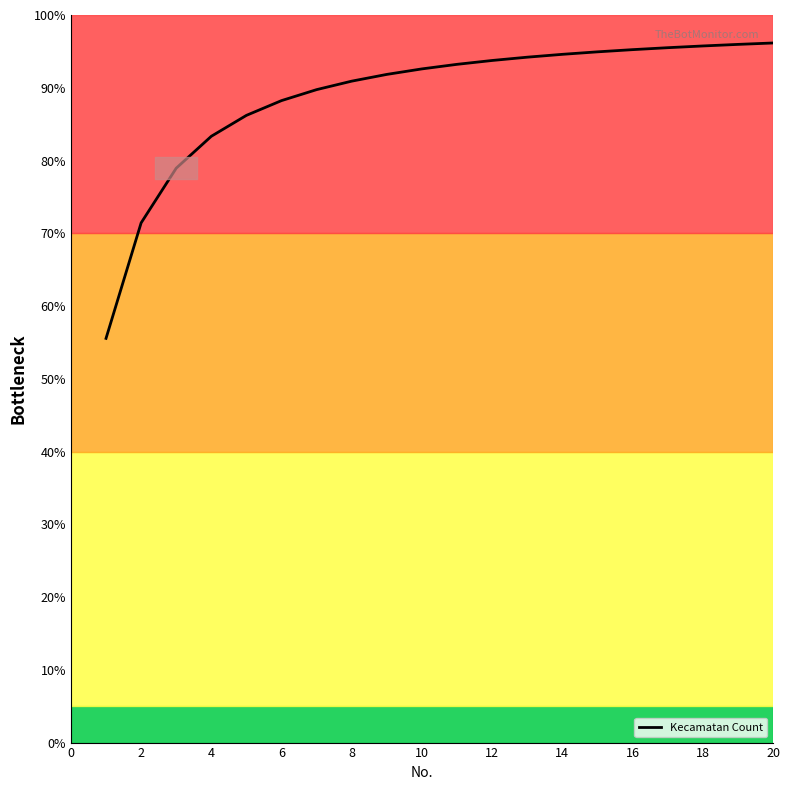

What is the greatest value displayed?

96.2